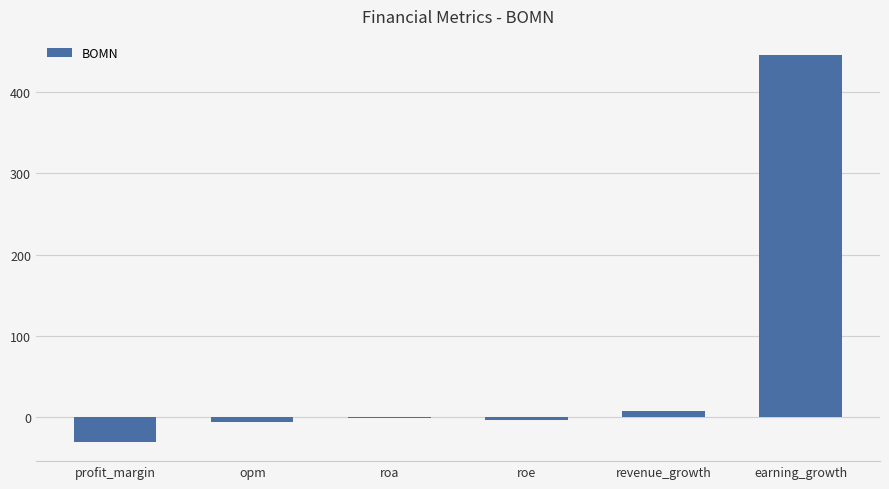

Is it true that the value at earning_growth is 445.5?

True